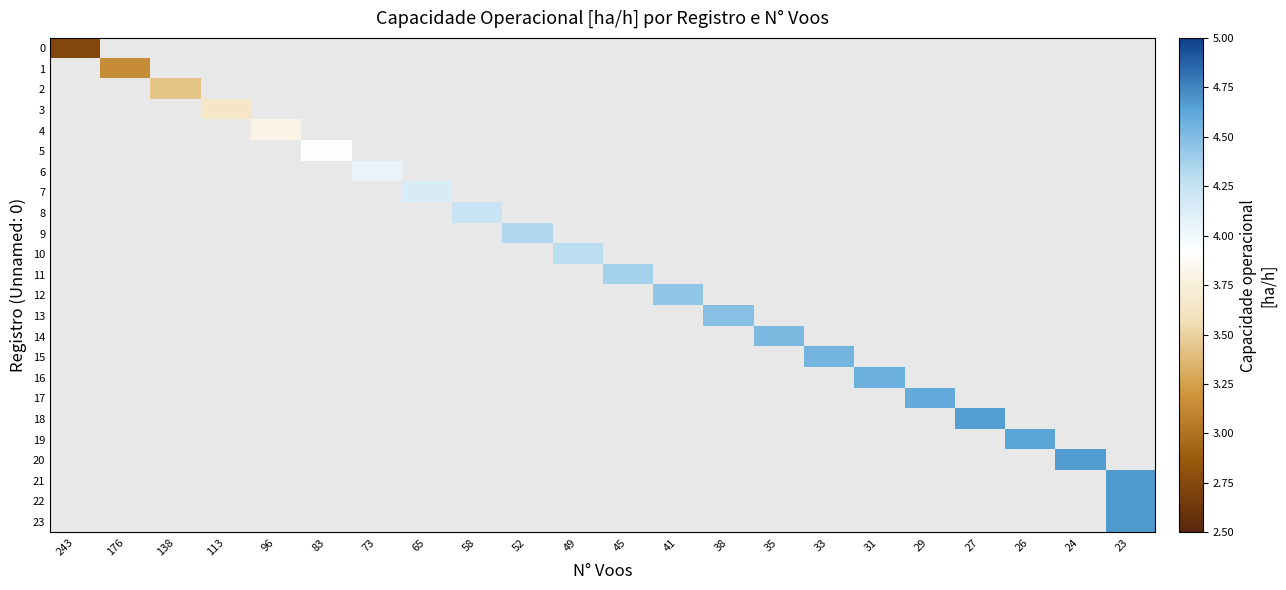

Rank the series by their average value, from lowest to highest.

0, 1, 2, 3, 4, 5, 6, 7, 8, 9, 10, 11, 12, 13, 14, 15, 16, 17, 18, 19, 20, 21, 22, 23